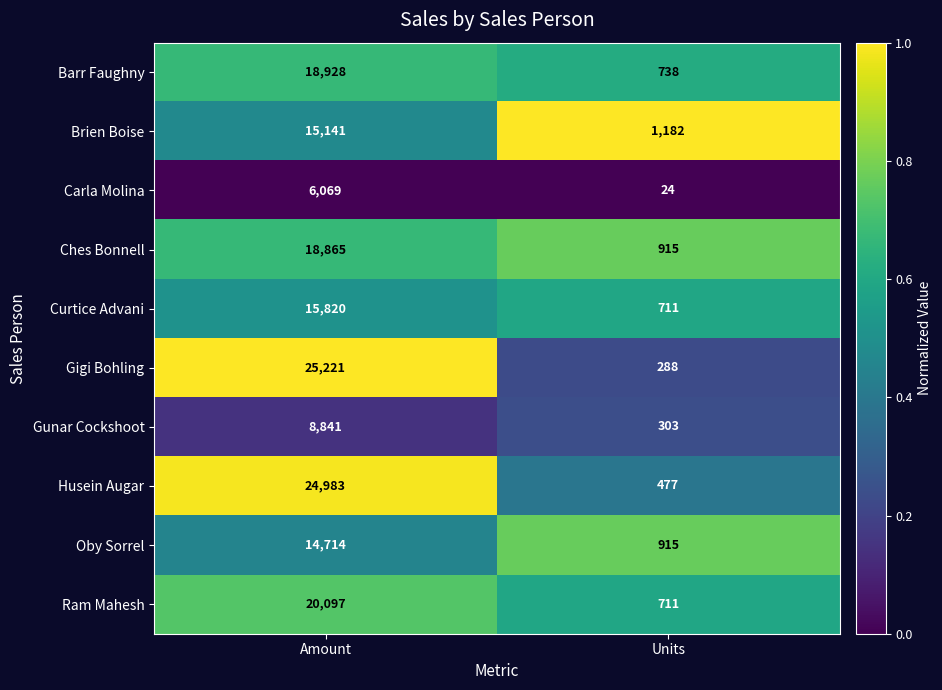

Rank the series by their maximum value, from lowest to highest.

Carla Molina, Gunar Cockshoot, Oby Sorrel, Brien Boise, Curtice Advani, Ches Bonnell, Barr Faughny, Ram Mahesh, Husein Augar, Gigi Bohling